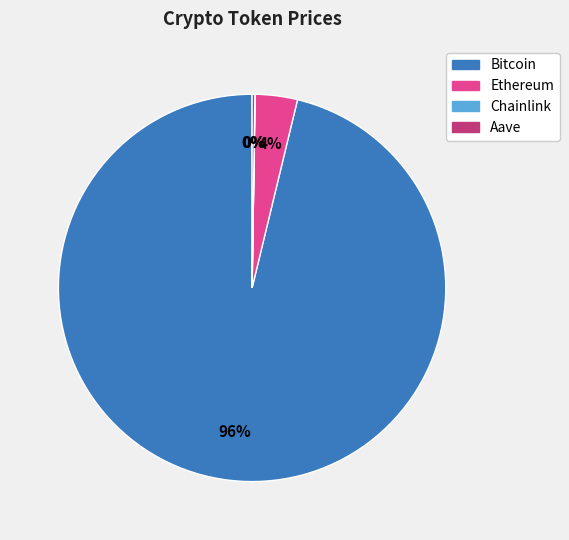

Is there a majority slice in this chart?

Yes